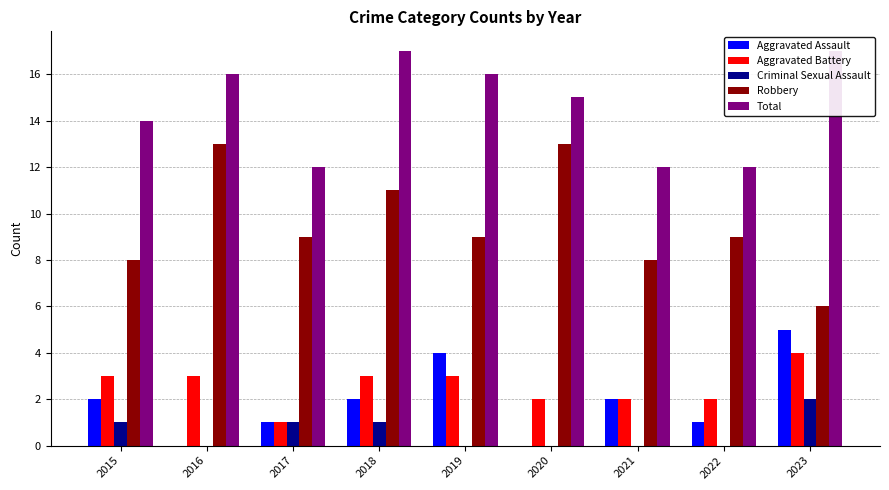

How many categories are shown in the chart?

9